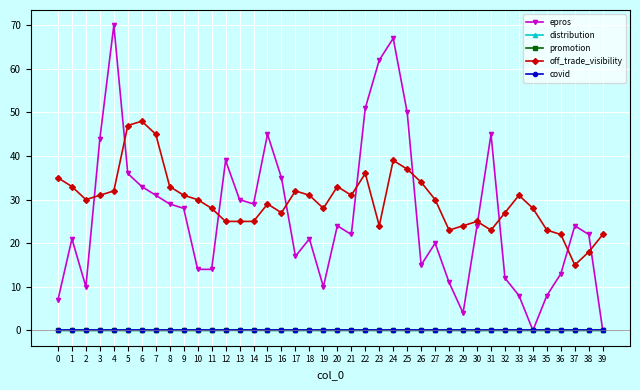

What are all the series names shown in the legend?

epros, distribution, promotion, off_trade_visibility, covid